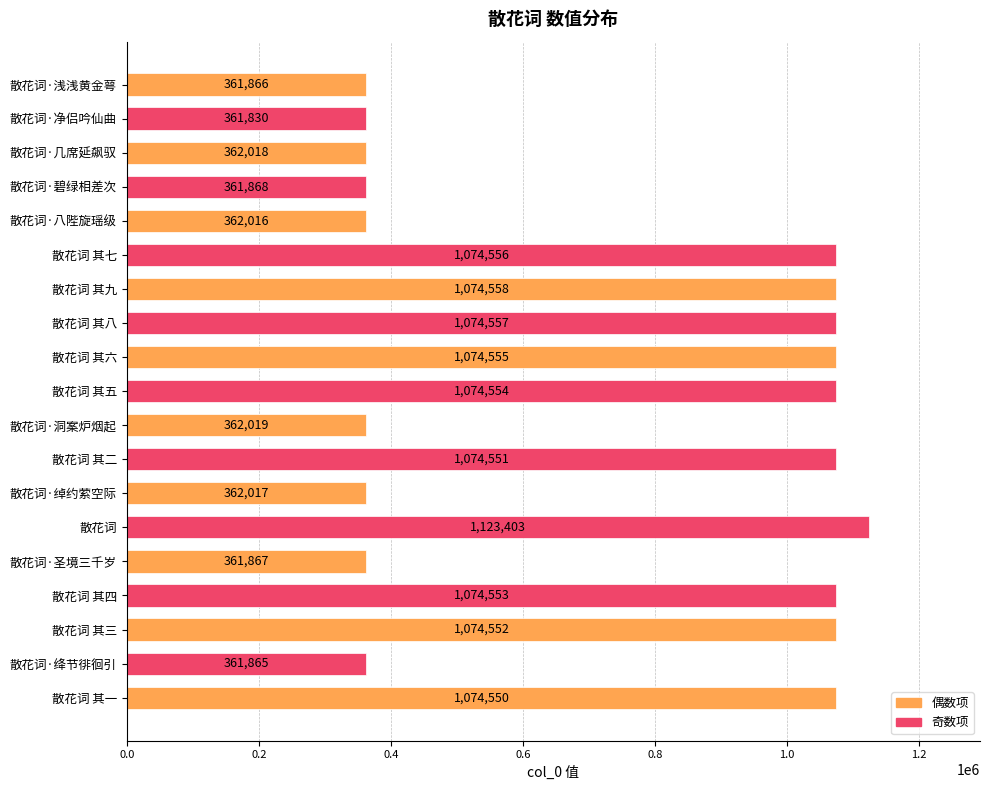

Rank the categories by value from highest to lowest.

散花词, 散花词 其九, 散花词 其八, 散花词 其七, 散花词 其六, 散花词 其五, 散花词 其四, 散花词 其三, 散花词 其二, 散花词 其一, 散花词·洞案炉烟起, 散花词·几席延飙驭, 散花词·绰约萦空际, 散花词·八陛旋瑶级, 散花词·碧绿相差次, 散花词·圣境三千岁, 散花词·浅浅黄金萼, 散花词·绛节徘徊引, 散花词·净侣吟仙曲